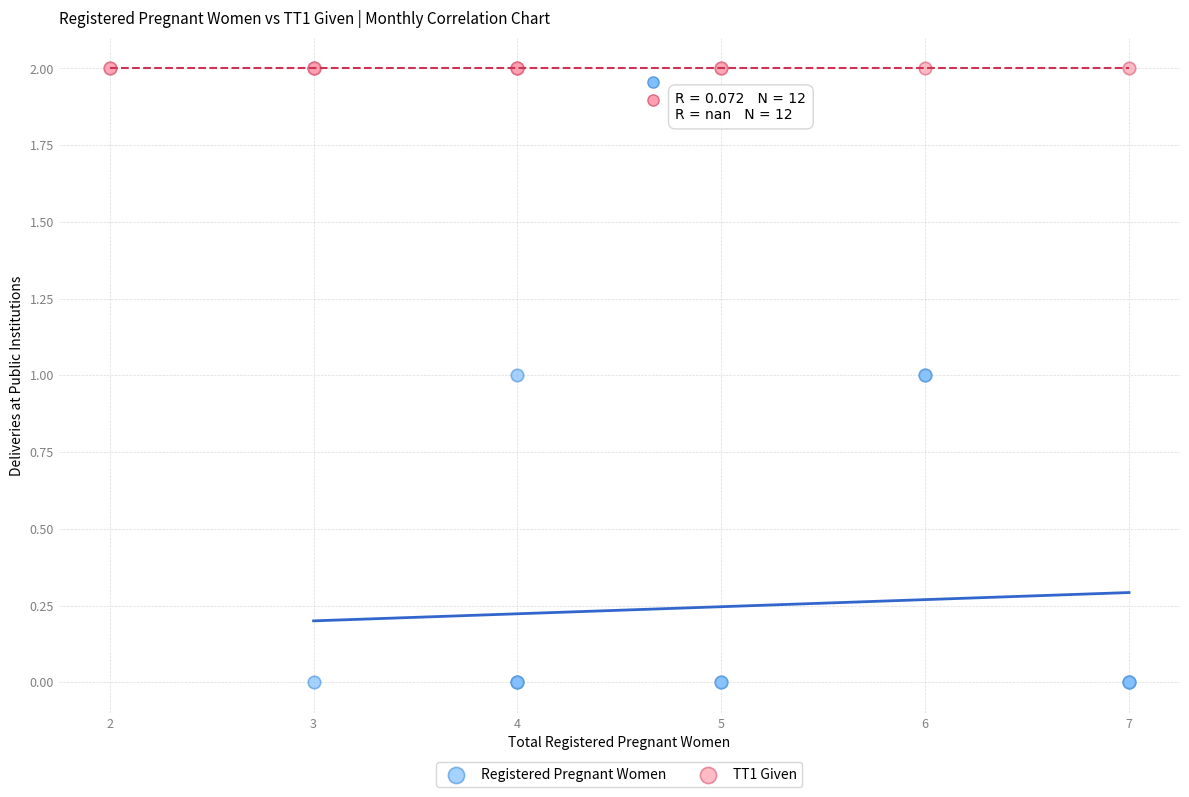

Which series contains the highest Y value?

TT1 Given